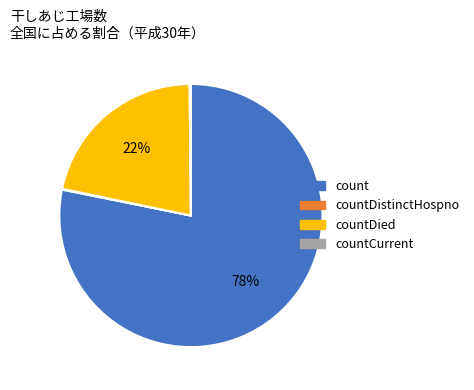

To the nearest percent, what portion does count represent?

78%